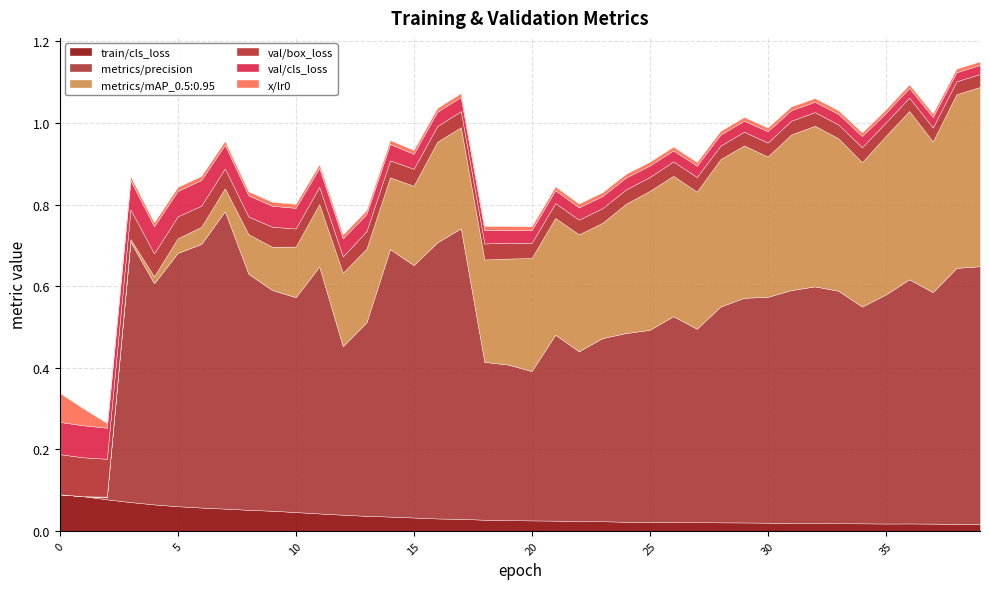

The val/box_loss series shows 0.0 at 17. True or false?

True